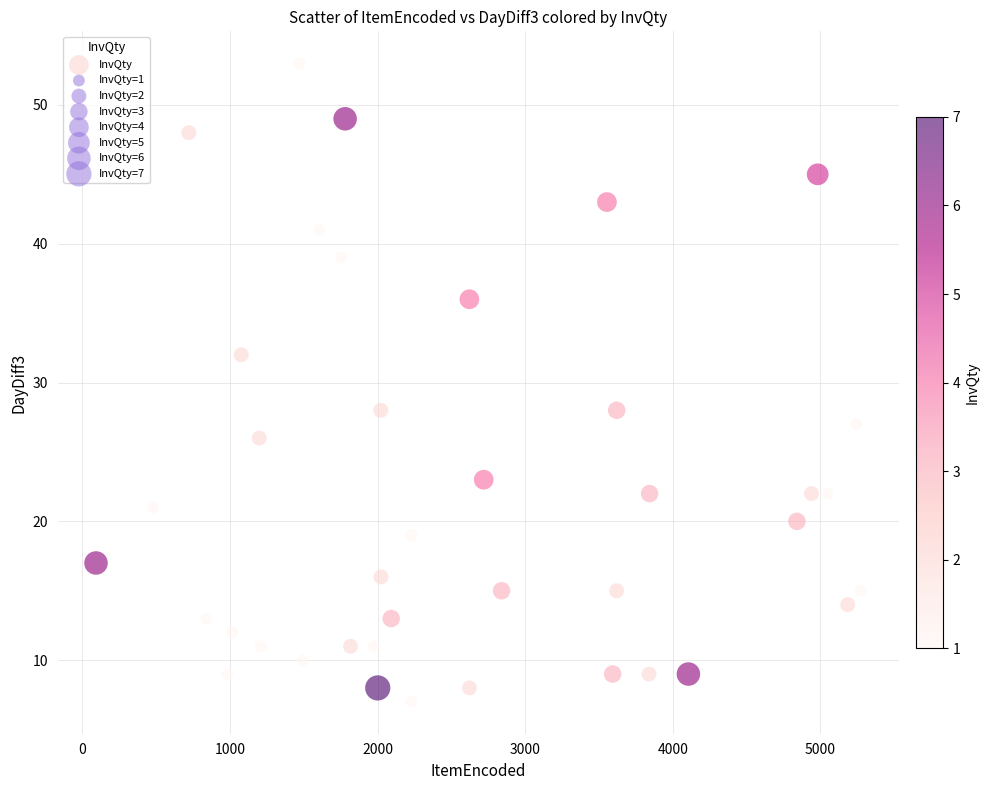

What is the range of X values (max minus min)?

5180